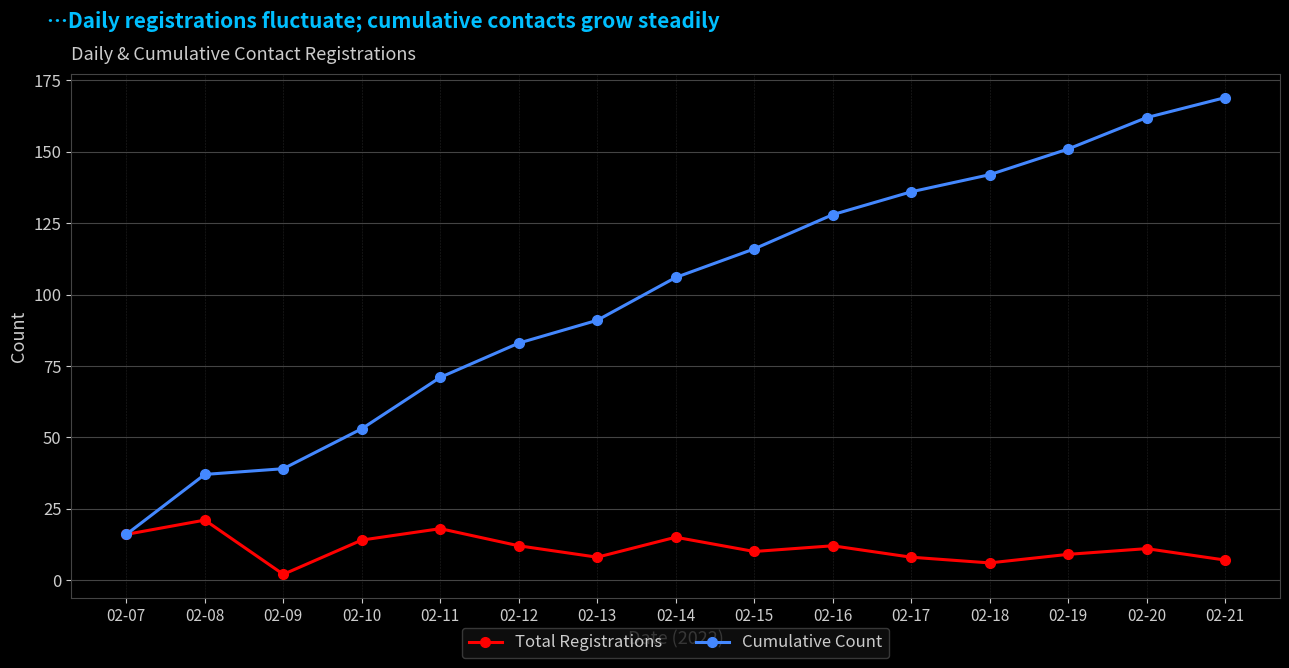

Does the chart have visible grid lines?

Yes